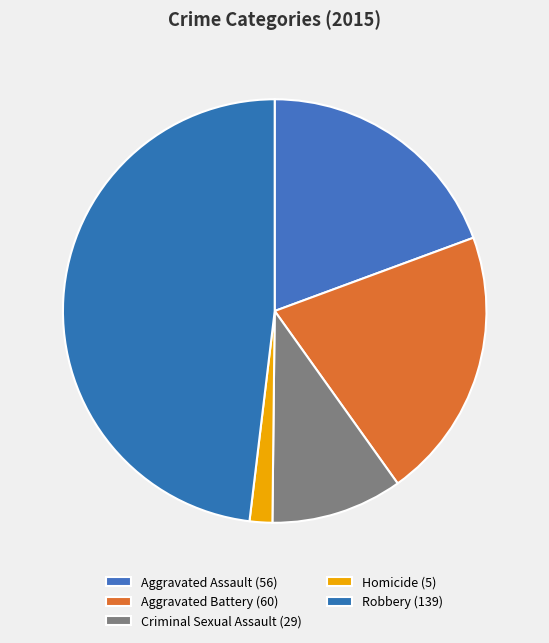

What percentage is the Homicide slice, to the nearest percent?

2%